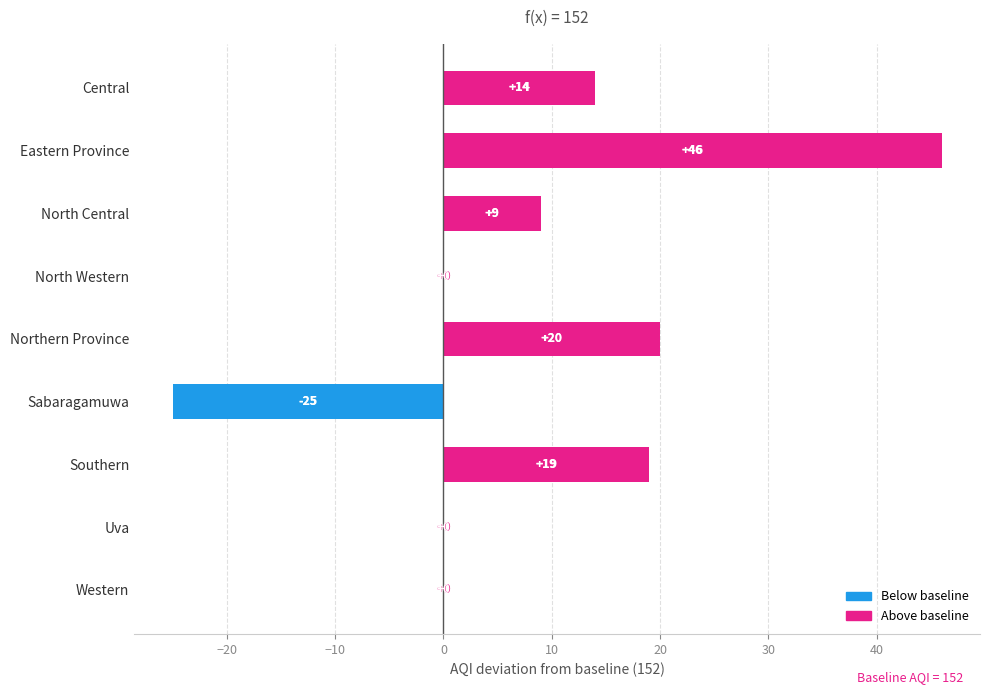

What is the sum of the values at Western and Eastern Province?

46